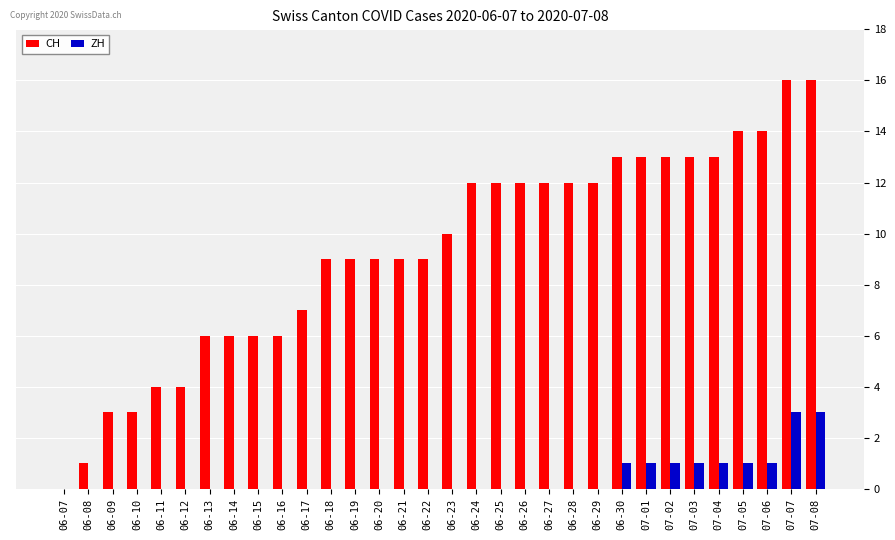

True or false: CH has a value of 6 at 06-14.

True